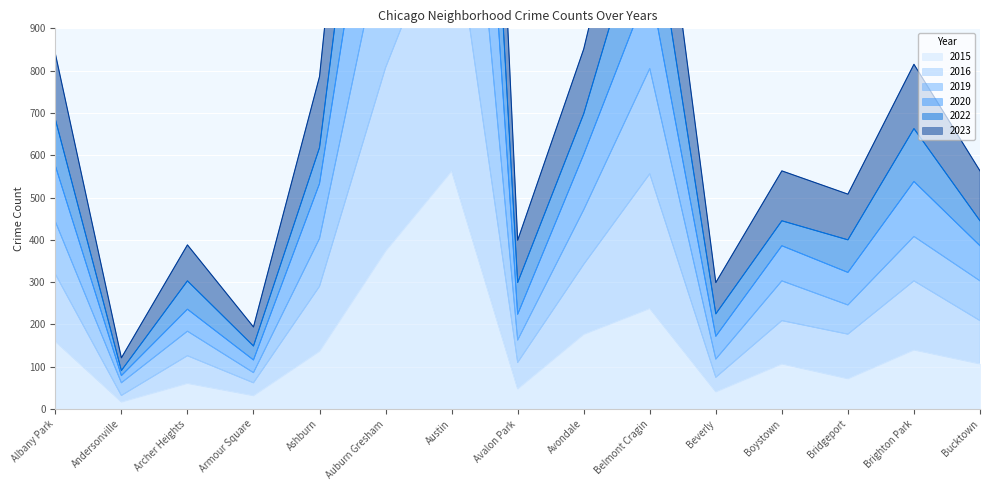

Which series has the largest total across all categories?

2020